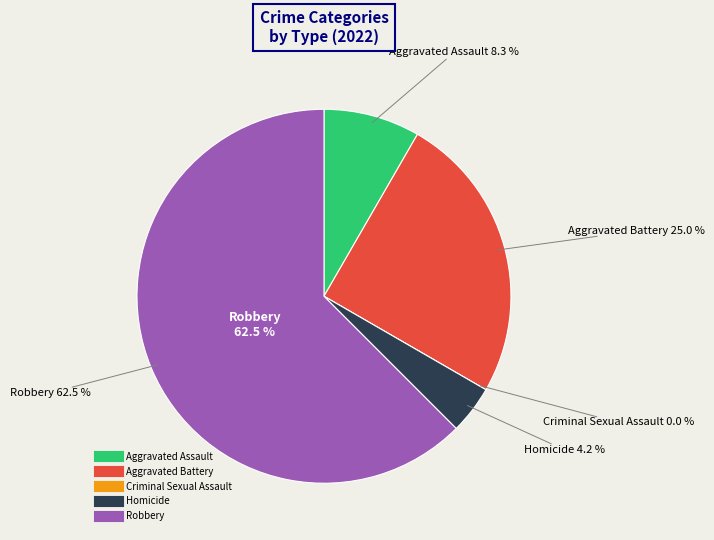

Which has a higher value, Aggravated Assault or Criminal Sexual Assault?

Aggravated Assault